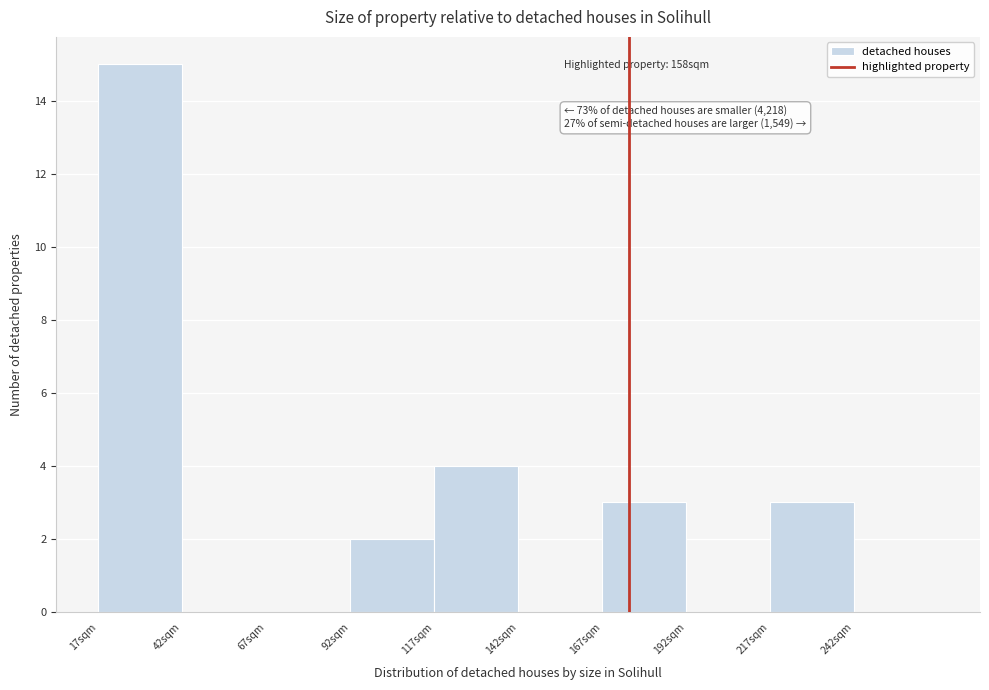

Reading left to right, transcribe all the data shown in this chart.

17sqm=15	42sqm=0	67sqm=0	92sqm=2	117sqm=4	142sqm=0	167sqm=3	192sqm=0	217sqm=3	242sqm=0